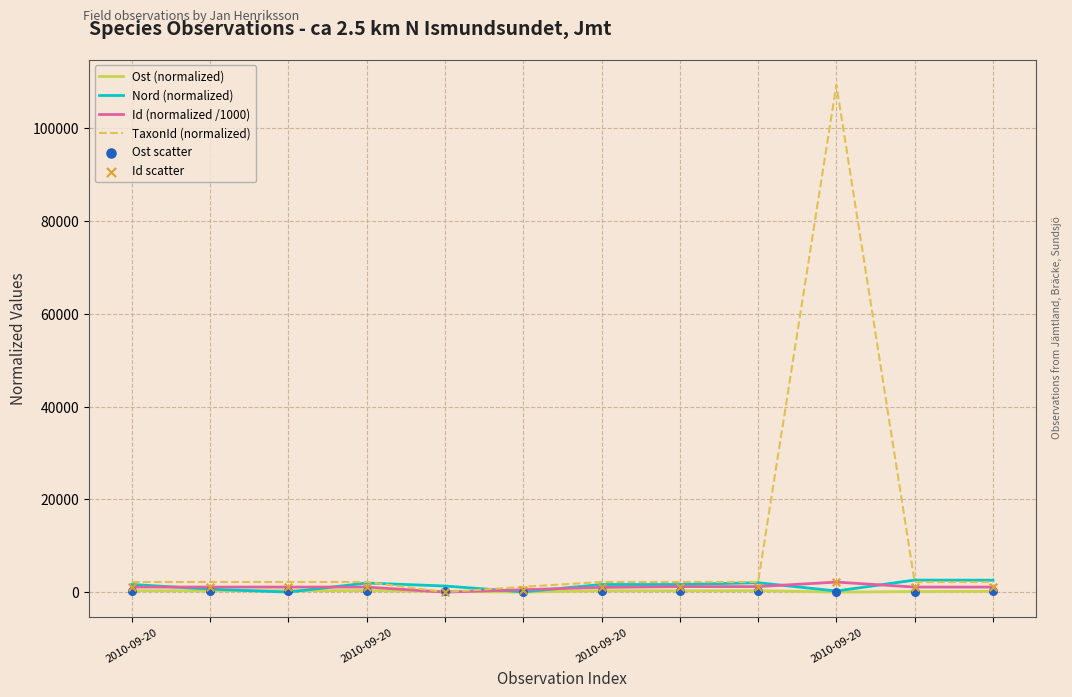

What is the highest value of the Nord (normalized) series?

2596.7